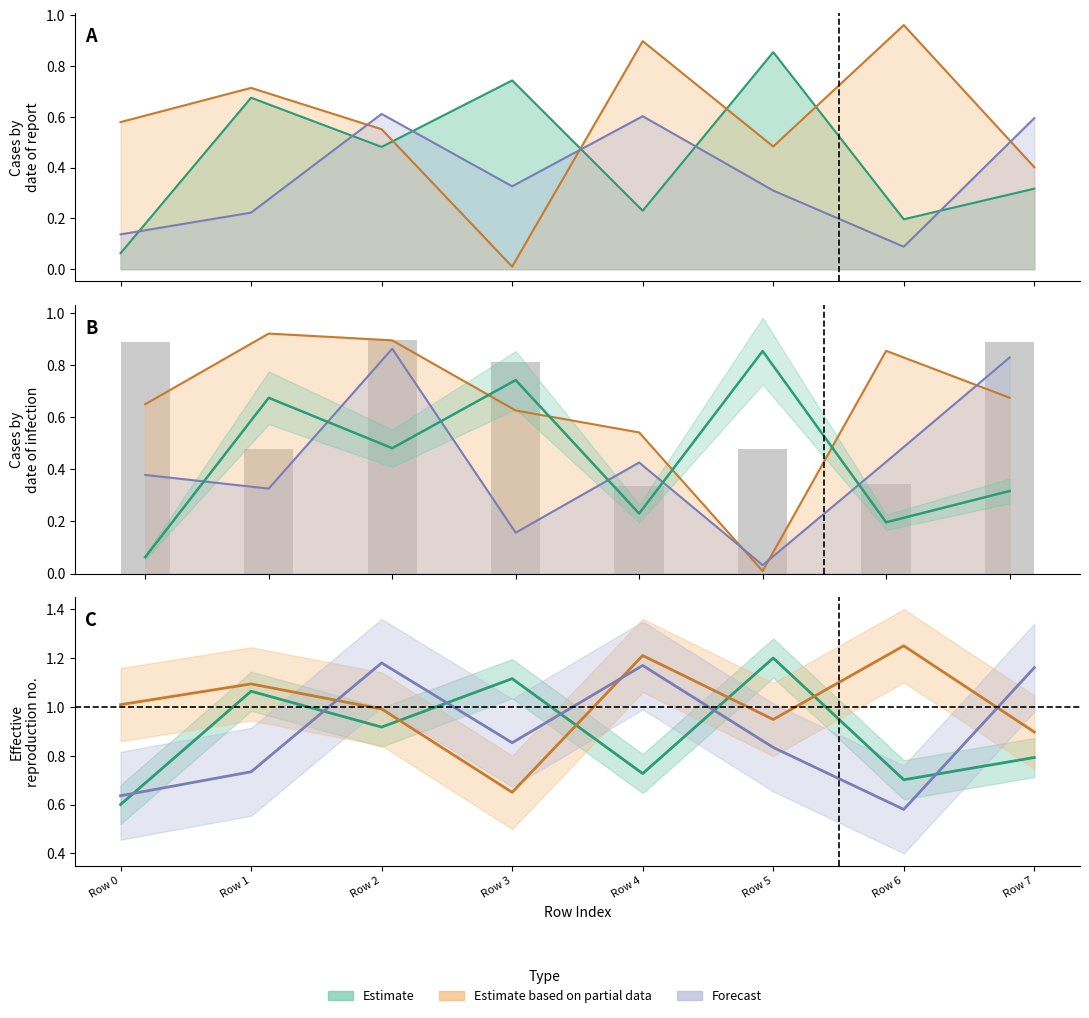

True or false: Row 0 has a value of 0.2 at Row 2.

False